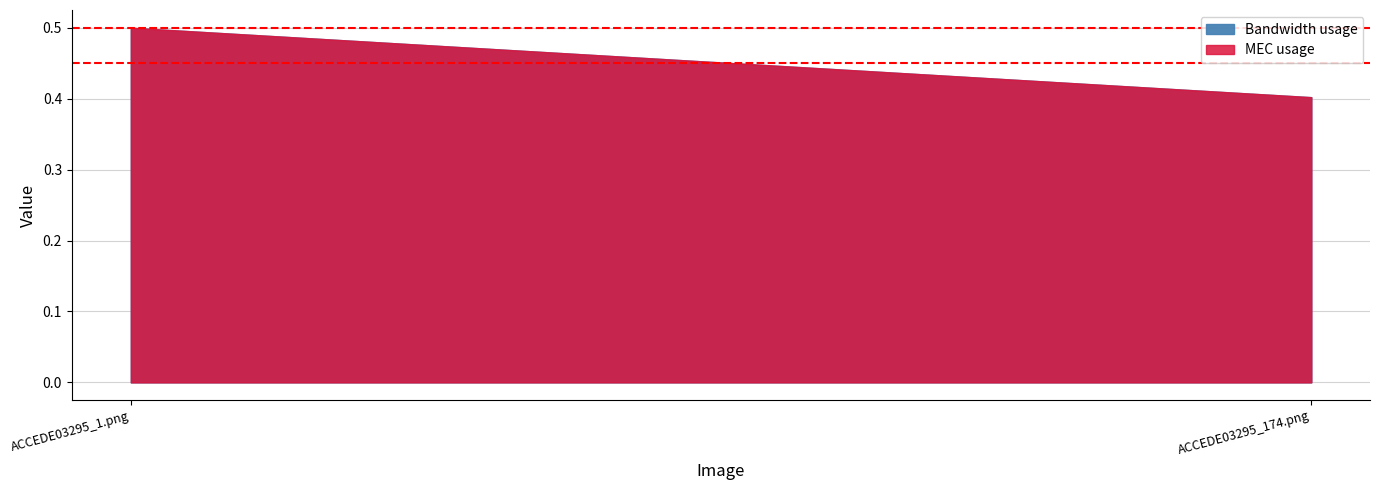

What is the lowest value of the MEC usage series?

0.4